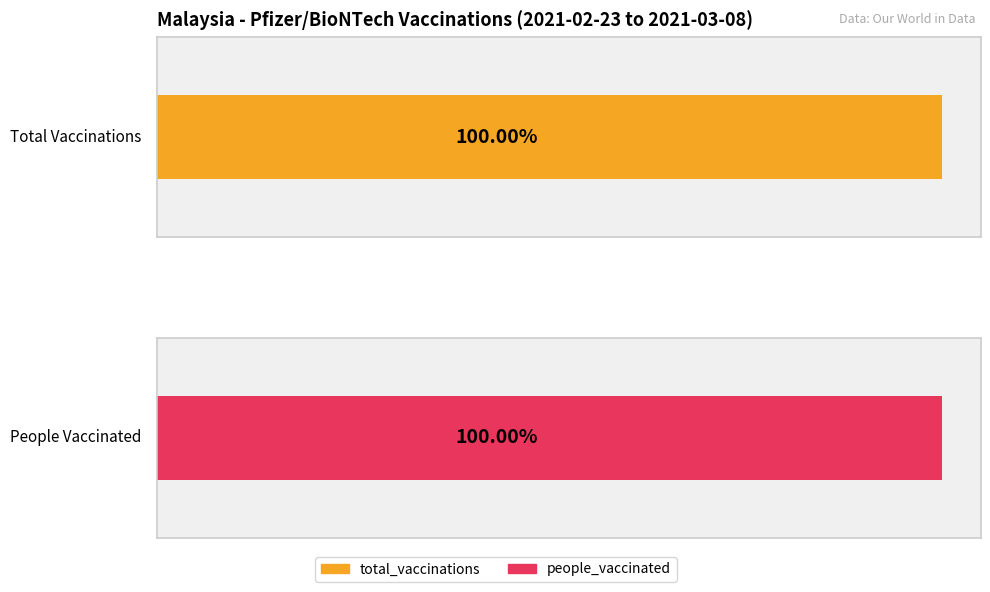

How many distinct data groups are displayed?

2